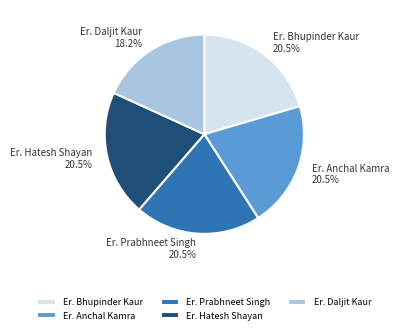

To the nearest percent, what is the difference between the Er. Bhupinder Kaur and Er. Daljit Kaur slice percentages?

2%